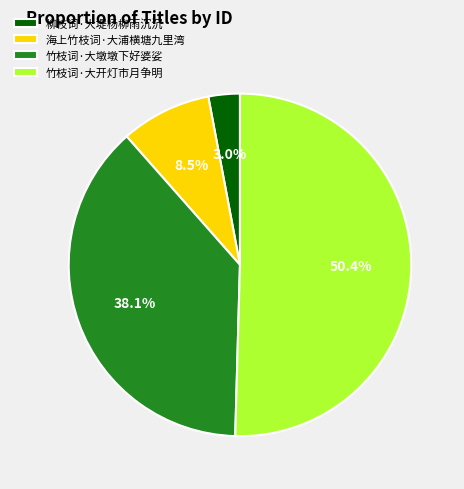

What is the total percentage of 竹枝词·大墩墩下好婆娑 and 竹枝词·大开灯市月争明?

88.5%